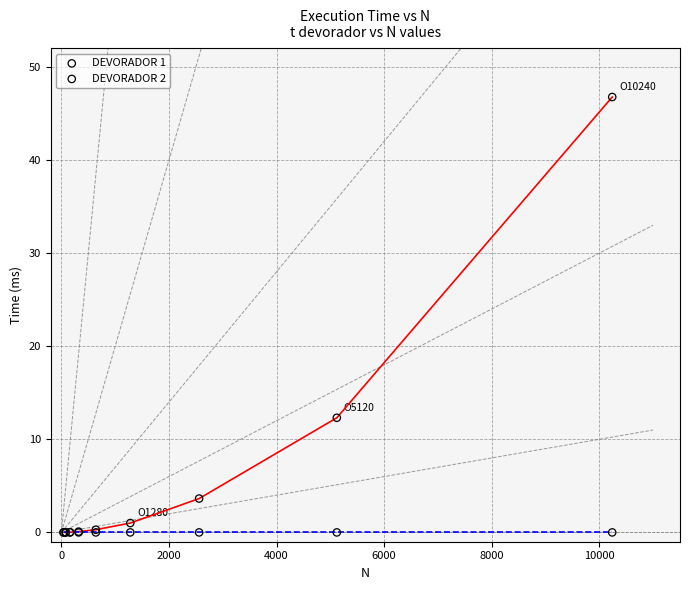

Across all series, what Y value is closest to 23?

12.3